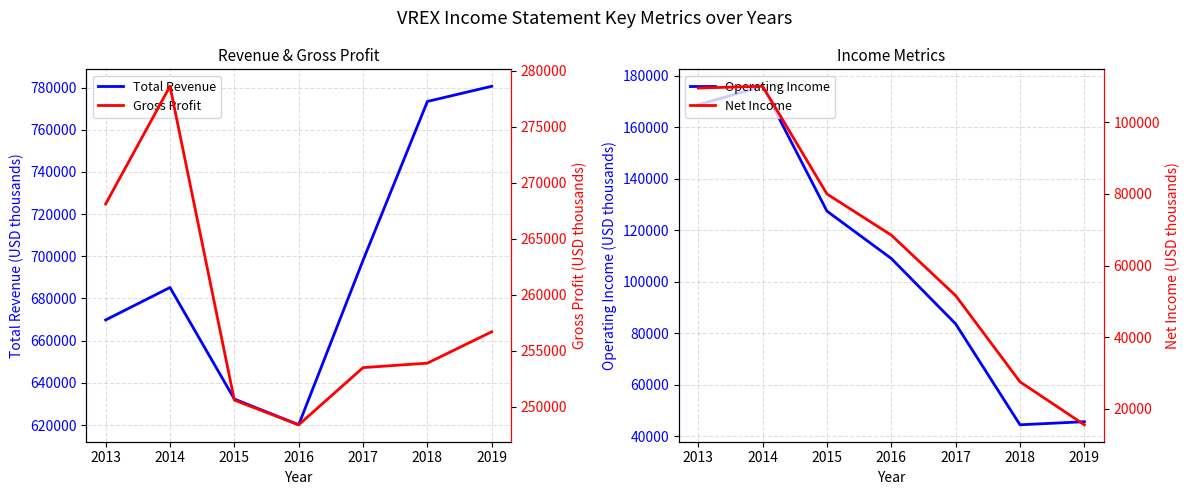

What is the minimum value for Total Revenue?

620100